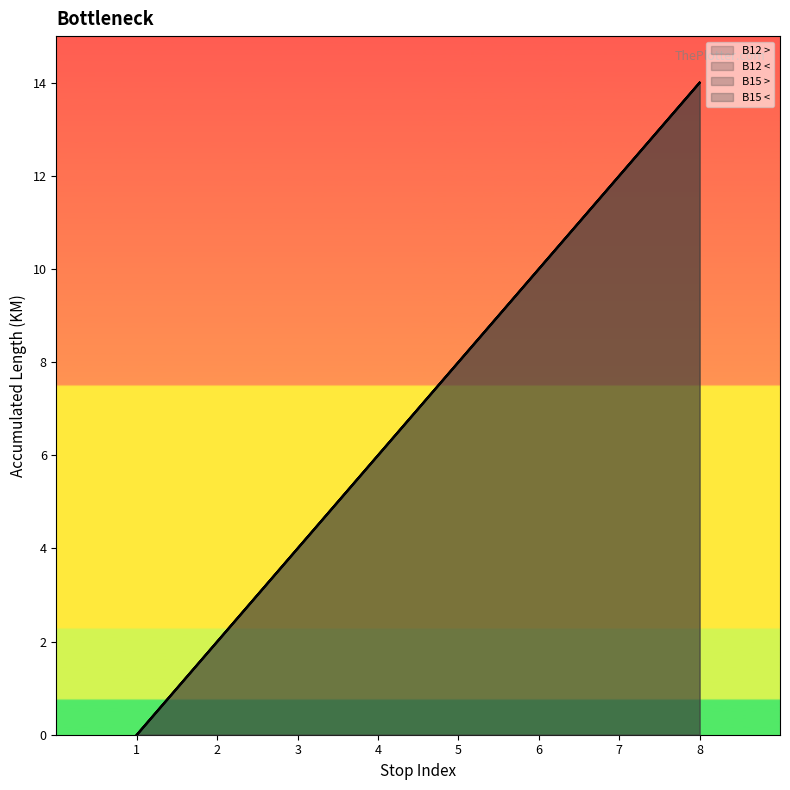

Reading left to right, extract all data points from this chart.

B12 >: 1=0	2=2	3=4	4=6	5=8	6=10	7=12	8=14
B12 <: 1=0	2=2	3=4	4=6	5=8	6=10	7=12	8=14
B15 >: 1=0	2=2	3=4	4=6	5=8	6=10	7=12	8=14
B15 <: 1=0	2=2	3=4	4=6	5=8	6=10	7=12	8=14